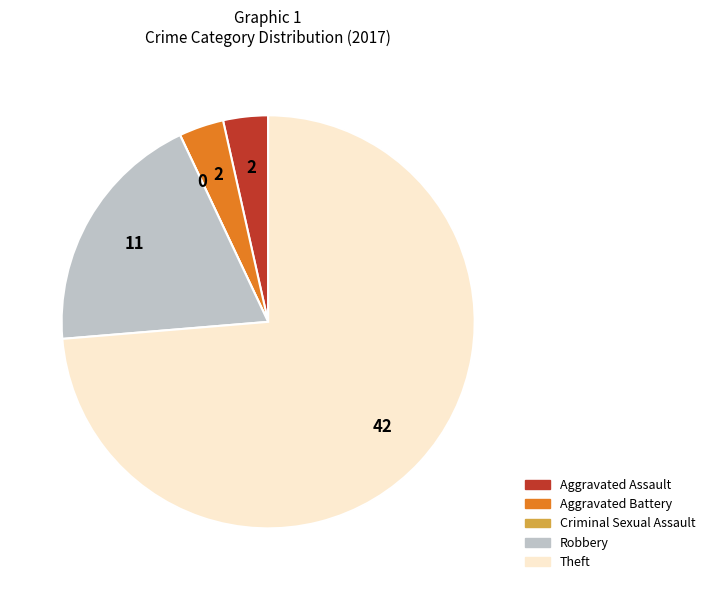

True or false: Theft accounts for 74% of the total.

True